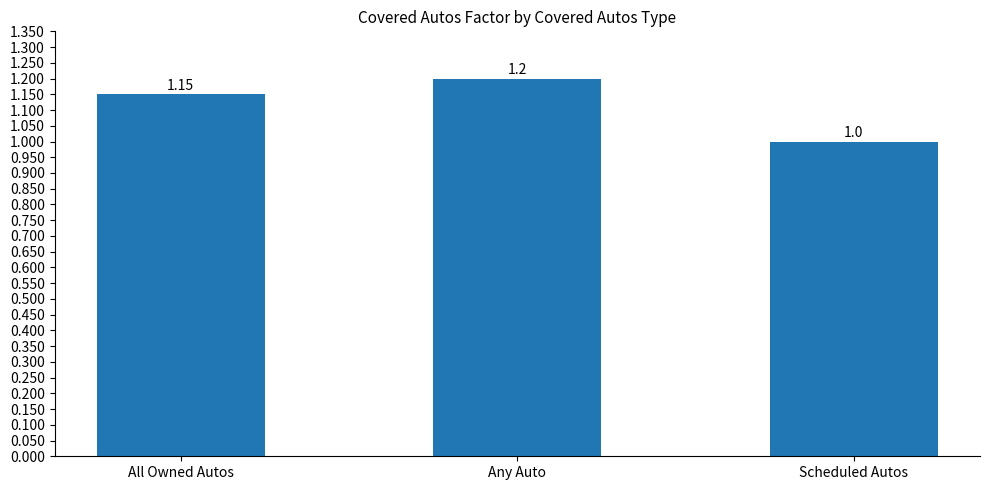

Which has a higher value, Scheduled Autos or Any Auto?

Any Auto